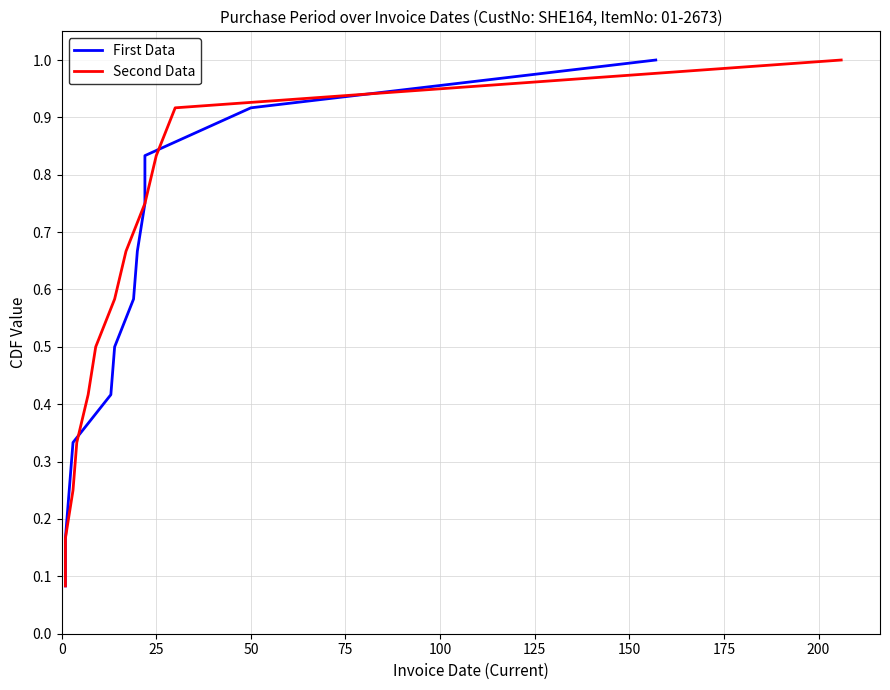

What are all the series names shown in the legend?

First Data, Second Data